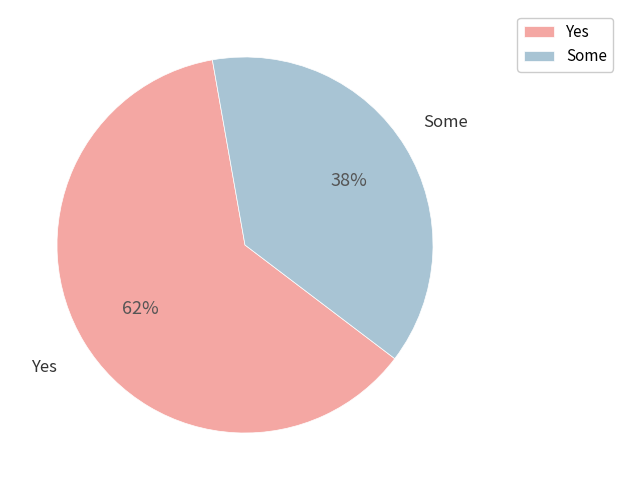

To the nearest percent, what is the difference between the largest and smallest slice percentages?

24%